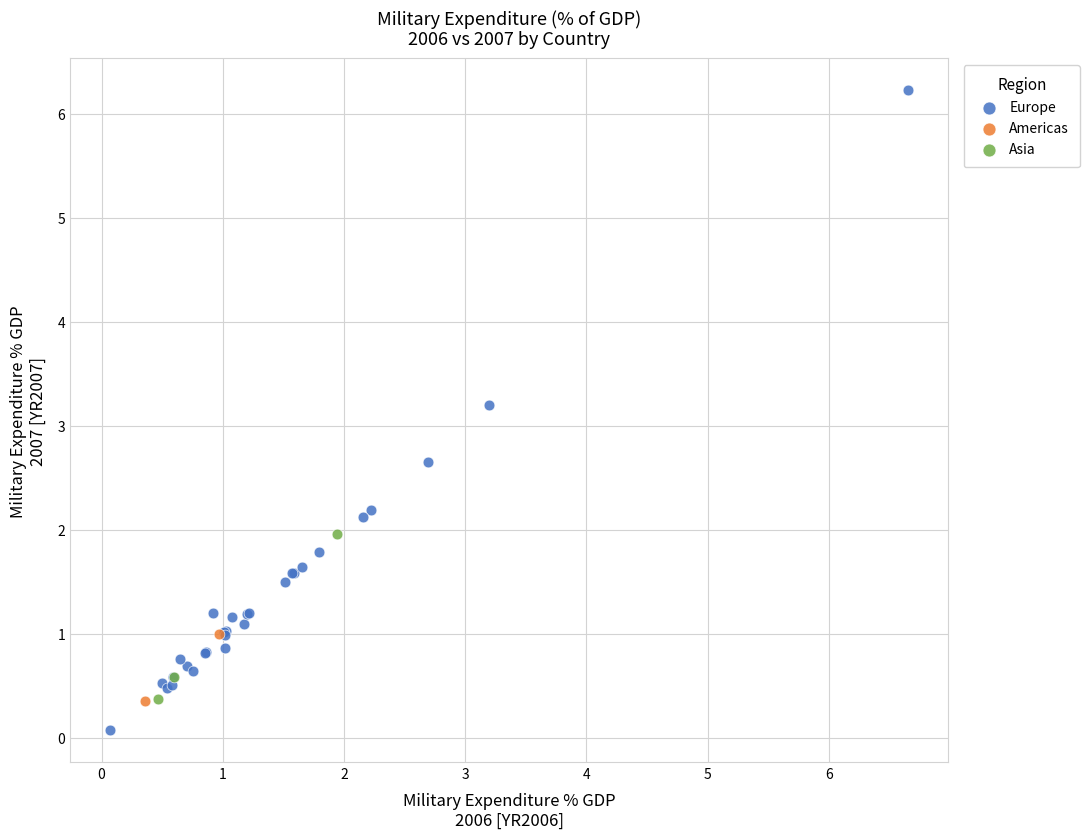

Which series reaches the maximum Y coordinate?

Europe